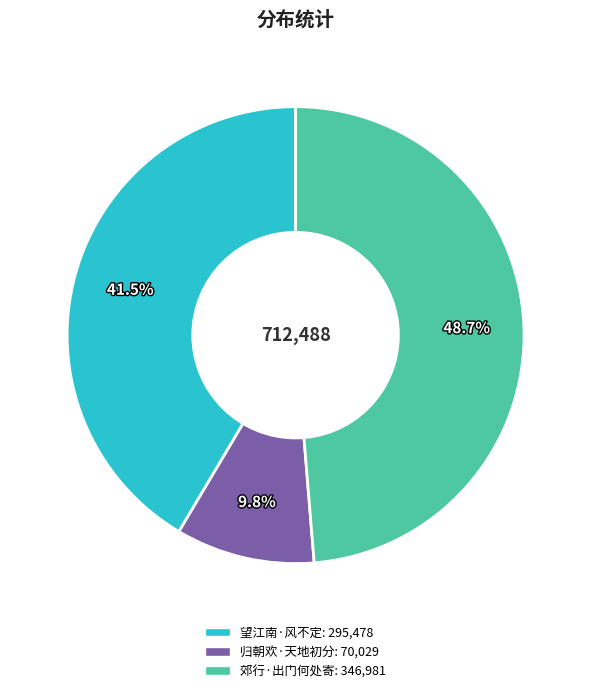

Is there a majority slice in this chart?

No